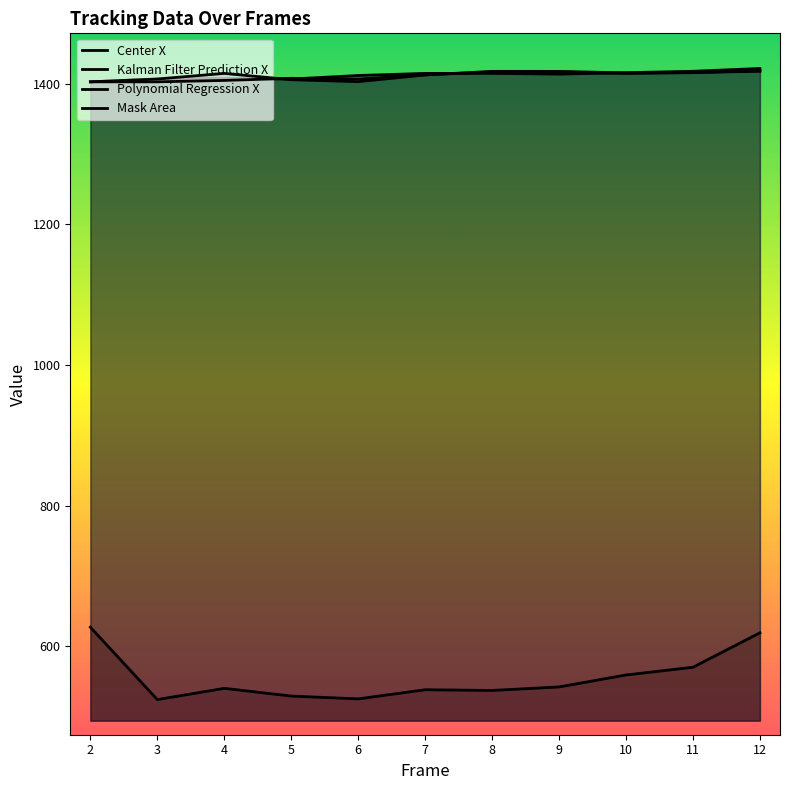

List the series in order of their peak value, lowest first.

Mask Area, Polynomial Regression X, Kalman Filter Prediction X, Center X